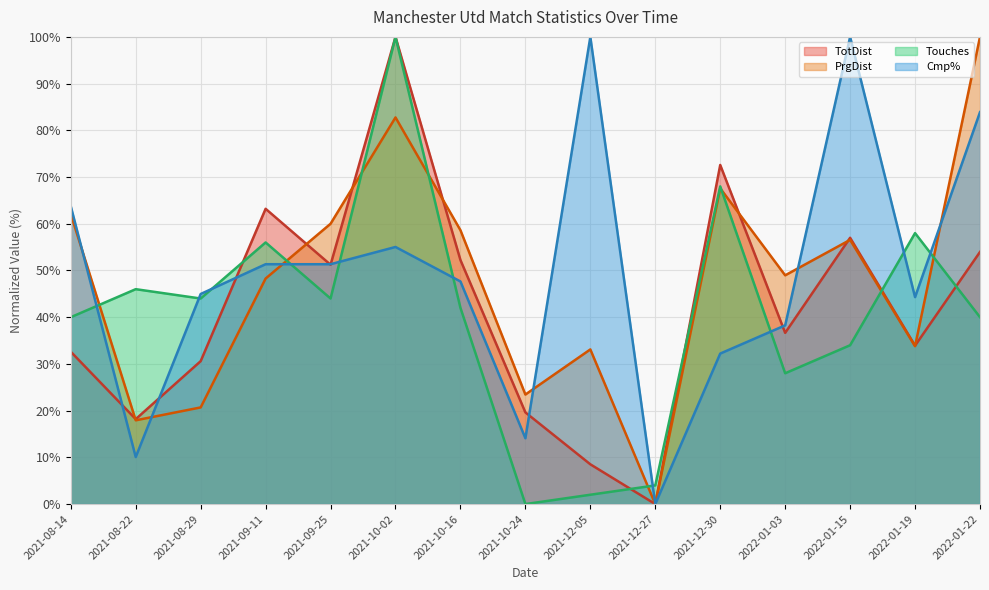

Rank the series by their average value, from lowest to highest.

Touches, TotDist, PrgDist, Cmp%